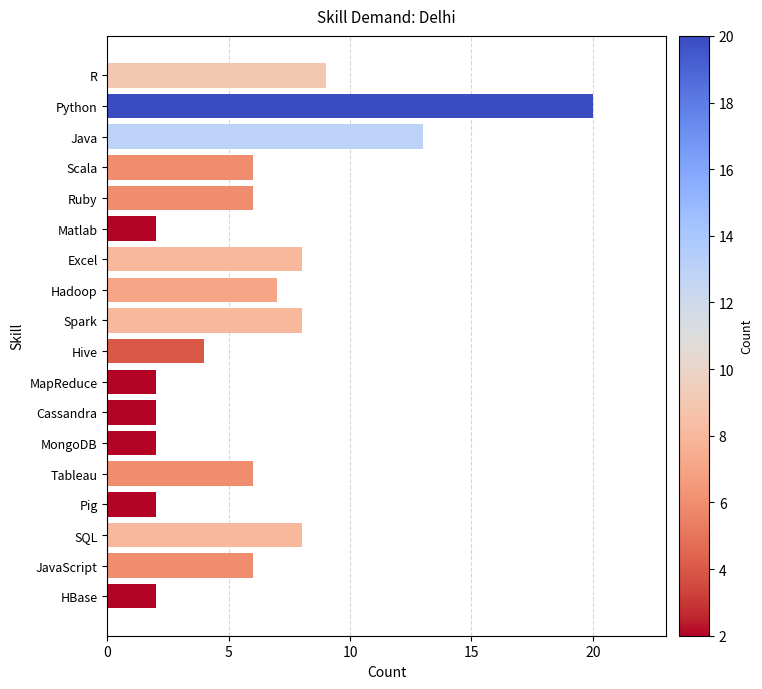

Which has a higher value, Ruby or Excel?

Excel